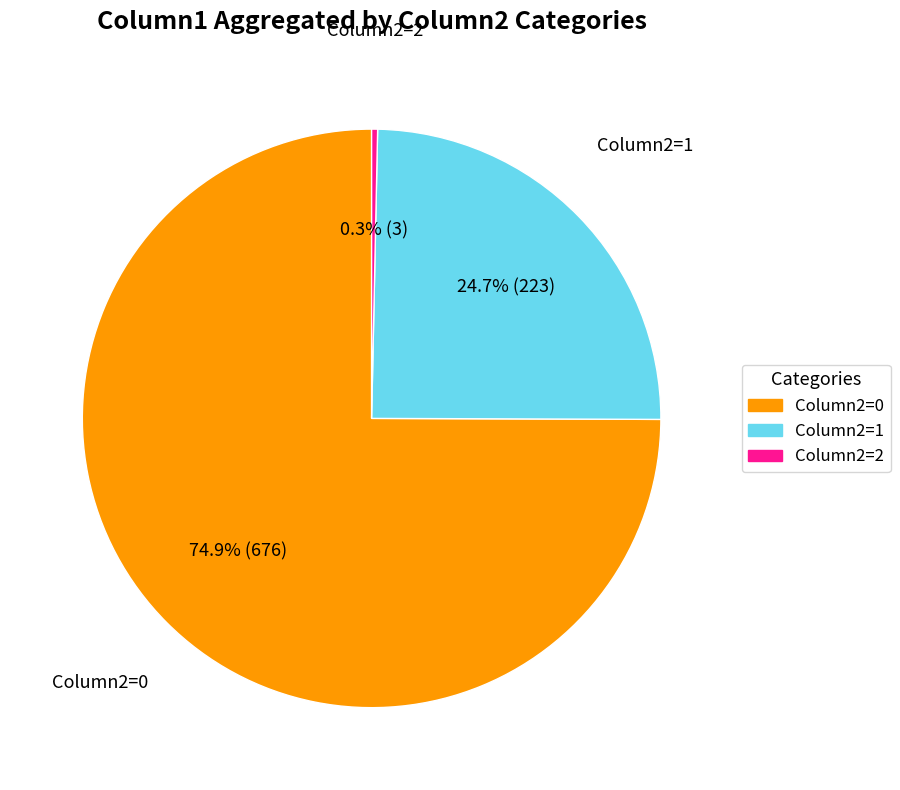

Is there a majority slice in this chart?

Yes